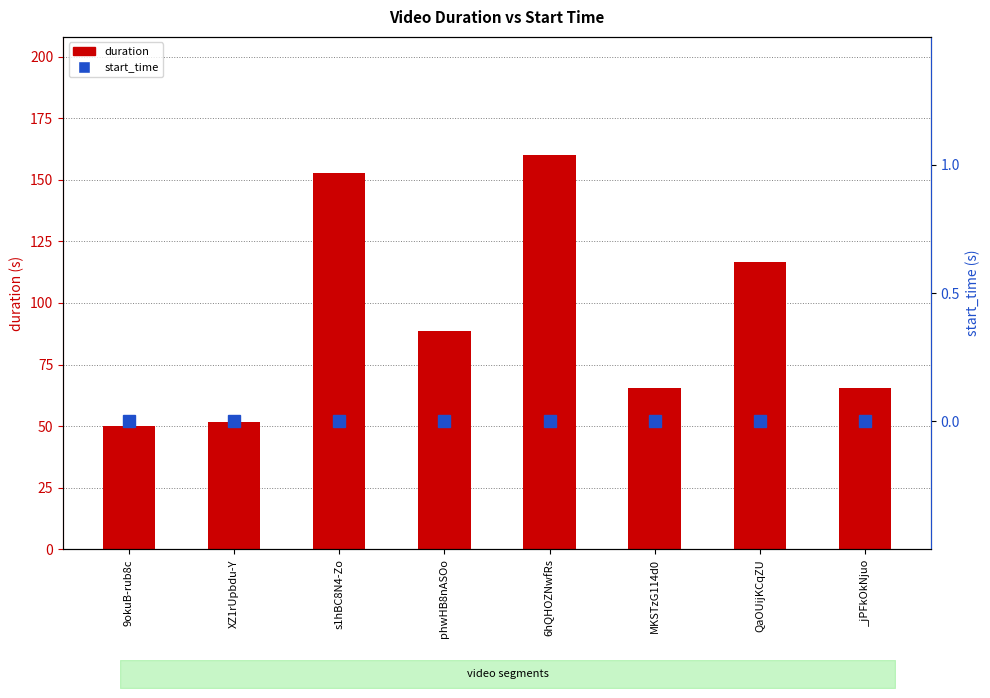

Reading right to left, transcribe all the data shown in this chart.

duration: _jPFkOkNjuo=65.6	QaOUijKCqZU=116.6	MKSTzG114d0=65.3	6hQHOZNwfRs=160.0	phwHB8nASOo=88.8	s1hBC8N4-Zo=152.8	XZ1rUpbdu-Y=51.6	9okuB-rub8c=50.0
start_time: _jPFkOkNjuo=0.0	QaOUijKCqZU=0.0	MKSTzG114d0=0.0	6hQHOZNwfRs=0.0	phwHB8nASOo=0.0	s1hBC8N4-Zo=0.0	XZ1rUpbdu-Y=0.0	9okuB-rub8c=0.0